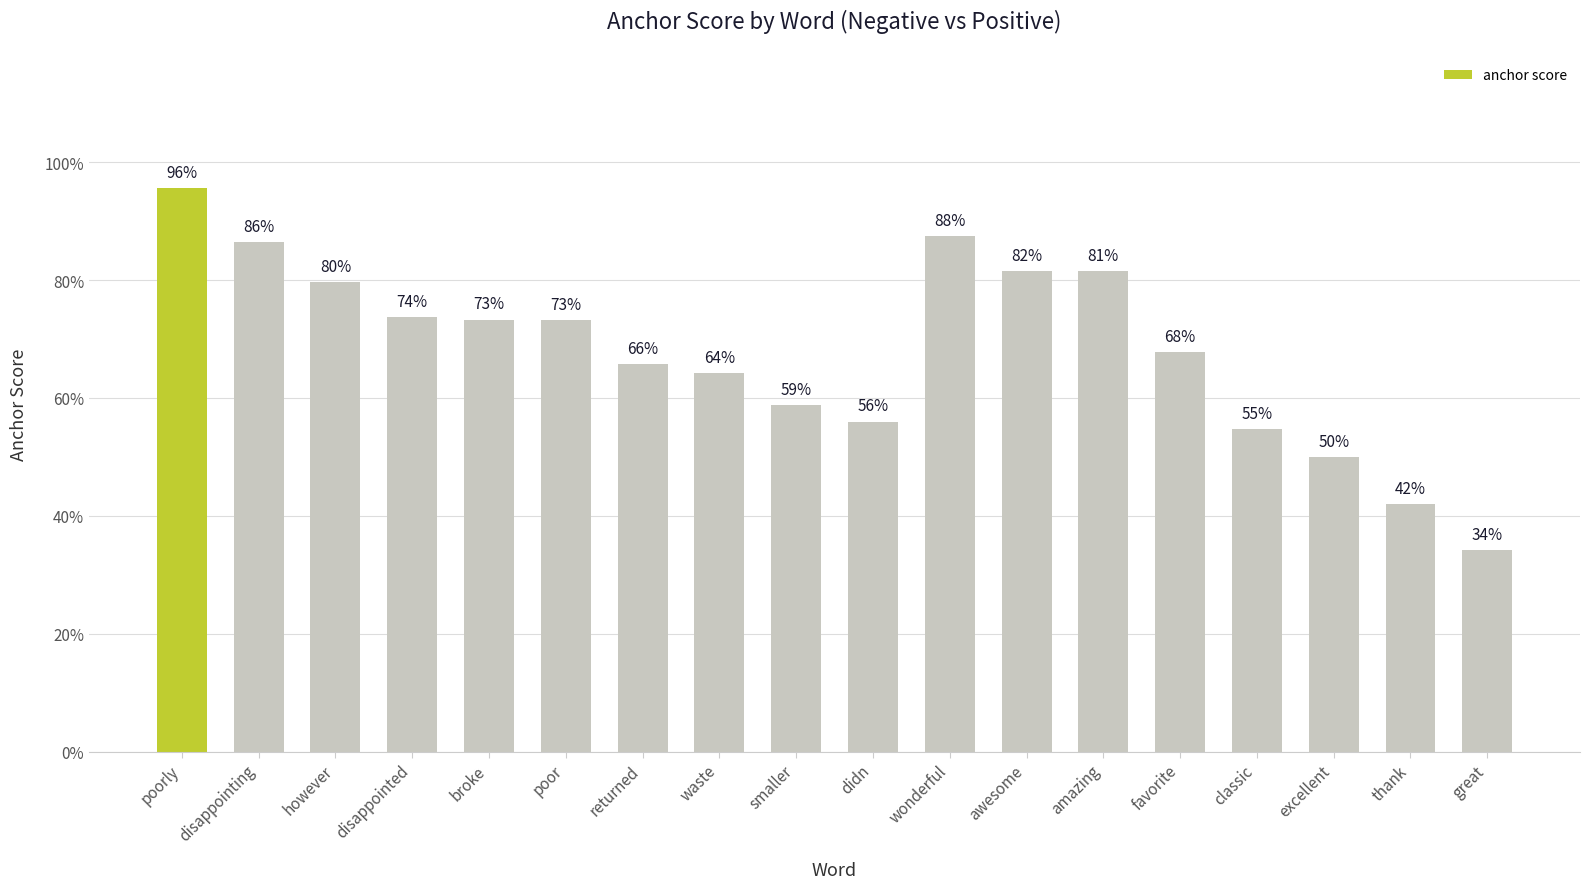

What is the value of the 11th bar from the left?

0.9